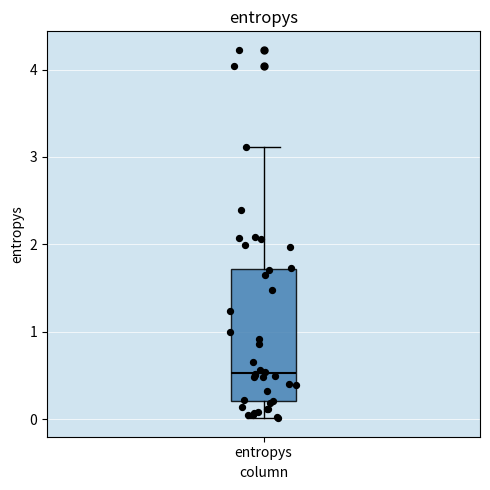

Where is the upper edge of the box for entropys on the y-axis? The values are not printed on the chart, so give them approximately, as read against the axis.

1.7